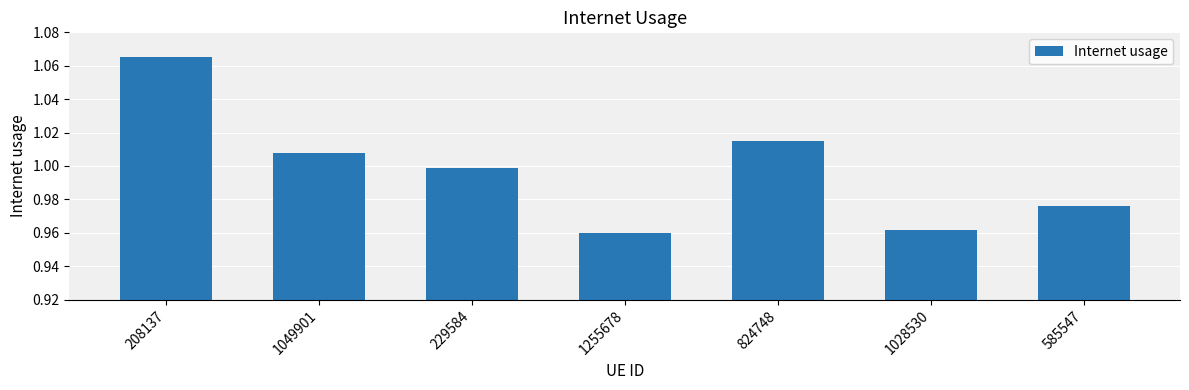

The chart shows a value of 1.4 at 1049901. True or false?

False